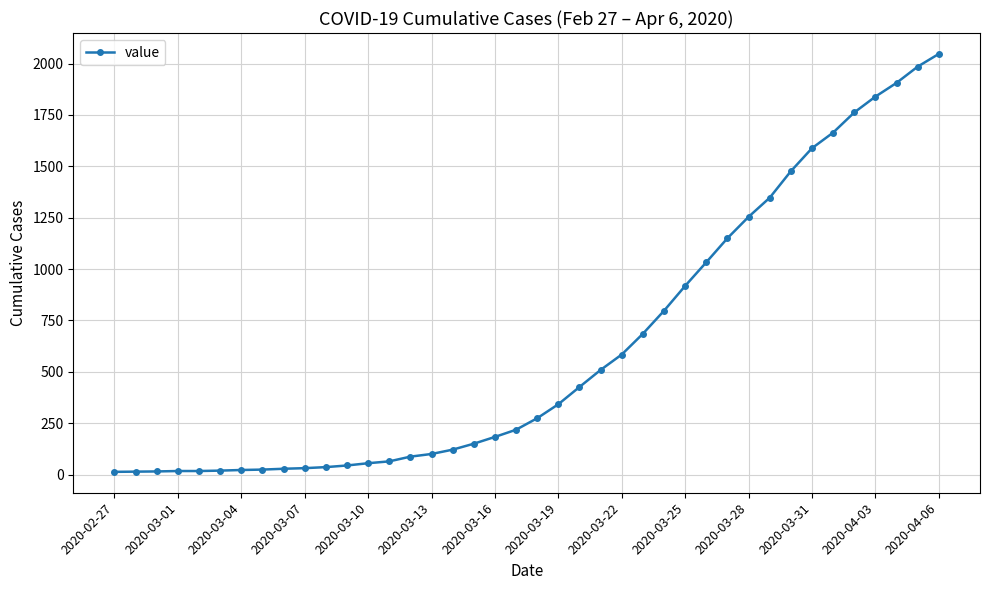

What is the greatest value displayed?

2047